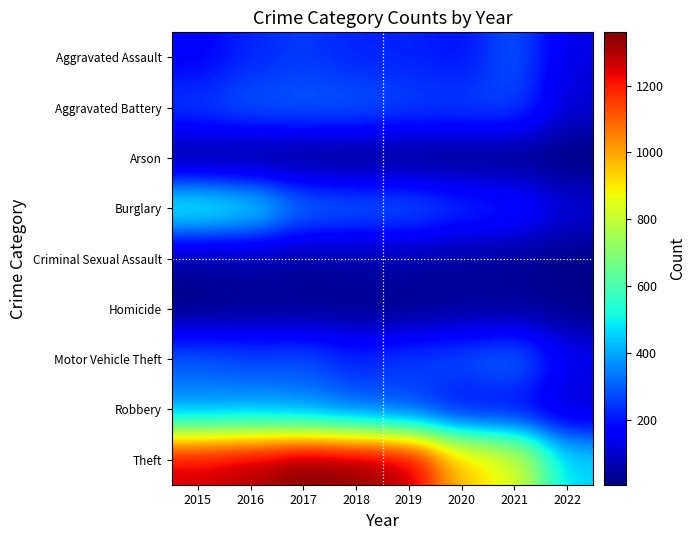

Reading left to right, list all the values displayed in this chart.

Aggravated Assault: 2015=164	2016=225	2017=251	2018=220	2019=220	2020=192	2021=295	2022=126
Aggravated Battery: 2015=260	2016=298	2017=303	2018=302	2019=267	2020=269	2021=270	2022=106
Arson: 2015=22	2016=14	2017=12	2018=8	2019=16	2020=12	2021=17	2022=7
Burglary: 2015=552	2016=505	2017=339	2018=319	2019=308	2020=252	2021=220	2022=116
Criminal Sexual Assault: 2015=43	2016=51	2017=41	2018=51	2019=54	2020=38	2021=33	2022=18
Homicide: 2015=13	2016=28	2017=27	2018=23	2019=21	2020=34	2021=38	2022=21
Motor Vehicle Theft: 2015=299	2016=272	2017=285	2018=225	2019=263	2020=287	2021=332	2022=150
Robbery: 2015=372	2016=381	2017=356	2018=302	2019=264	2020=174	2021=175	2022=97
Theft: 2015=1263	2016=1297	2017=1359	2018=1337	2019=1288	2020=954	2021=856	2022=462